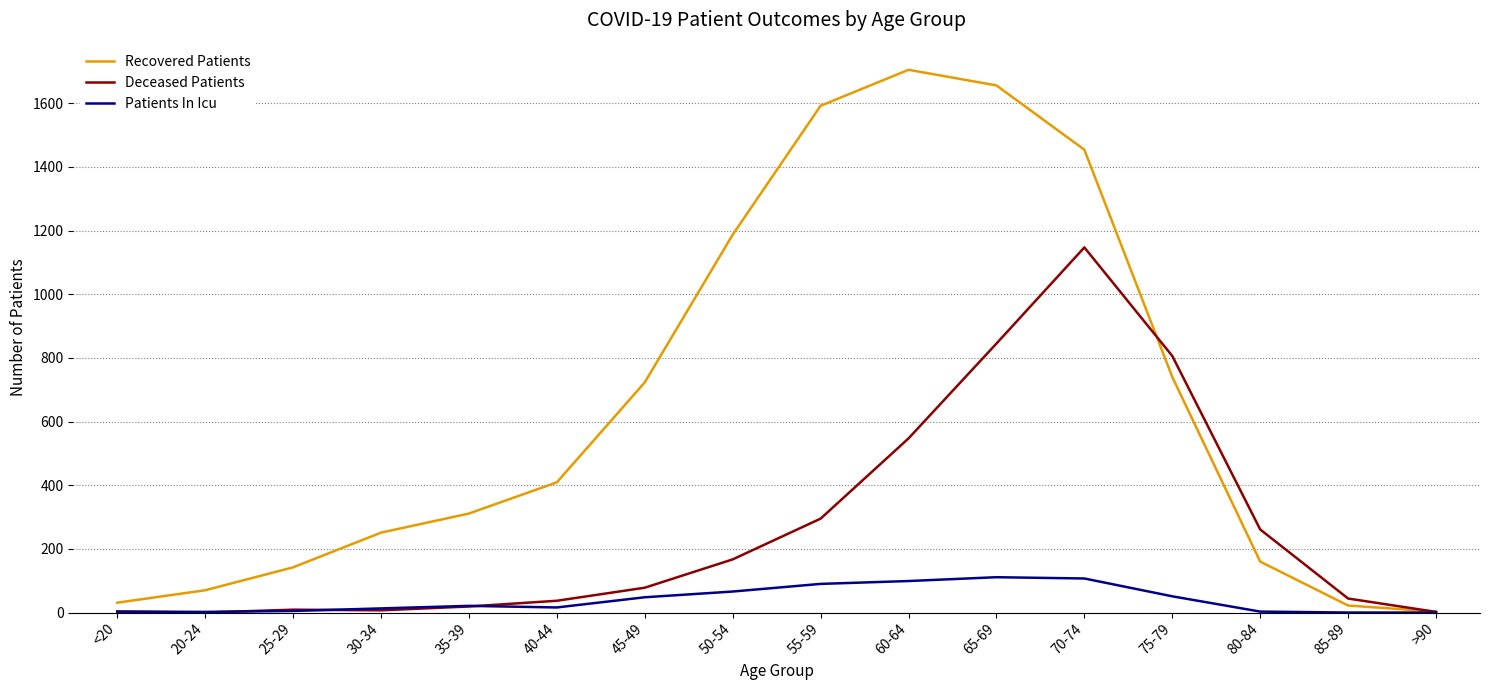

True or false: Recovered Patients has a value of 78 at 35-39.

False